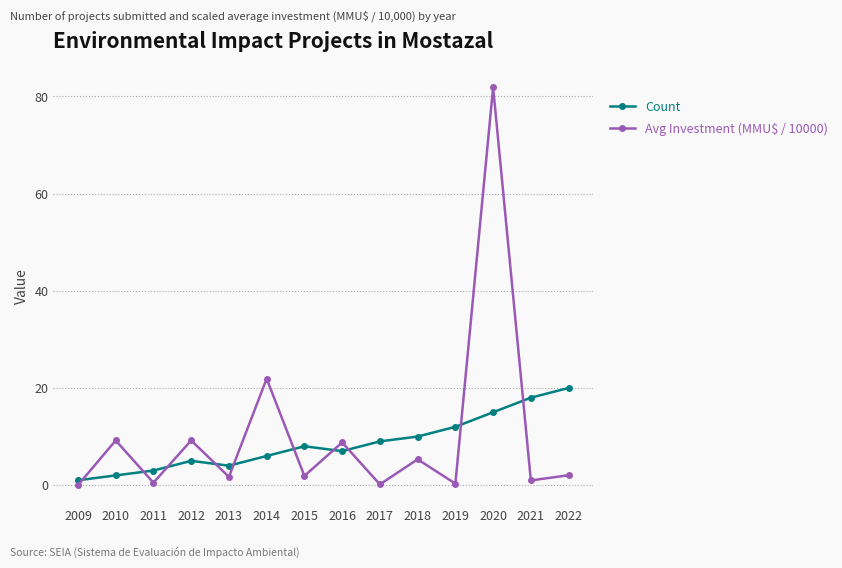

Where do Count and Avg Investment (MMU$ / 10000) first cross each other?

2009 and 2010